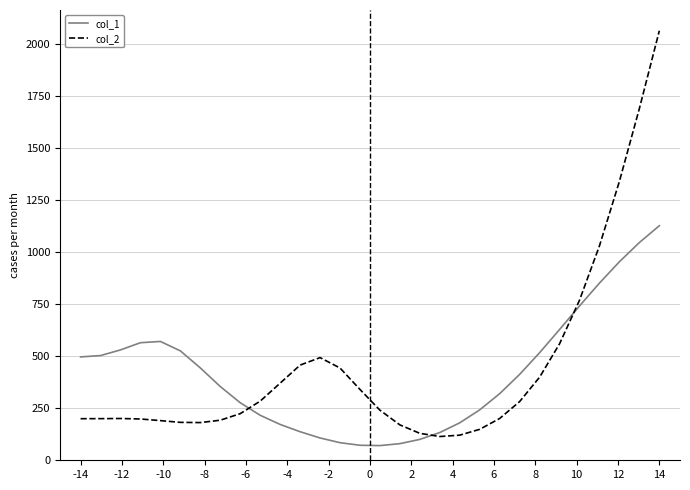

Rank the series by their maximum value, from highest to lowest.

col_2, col_1